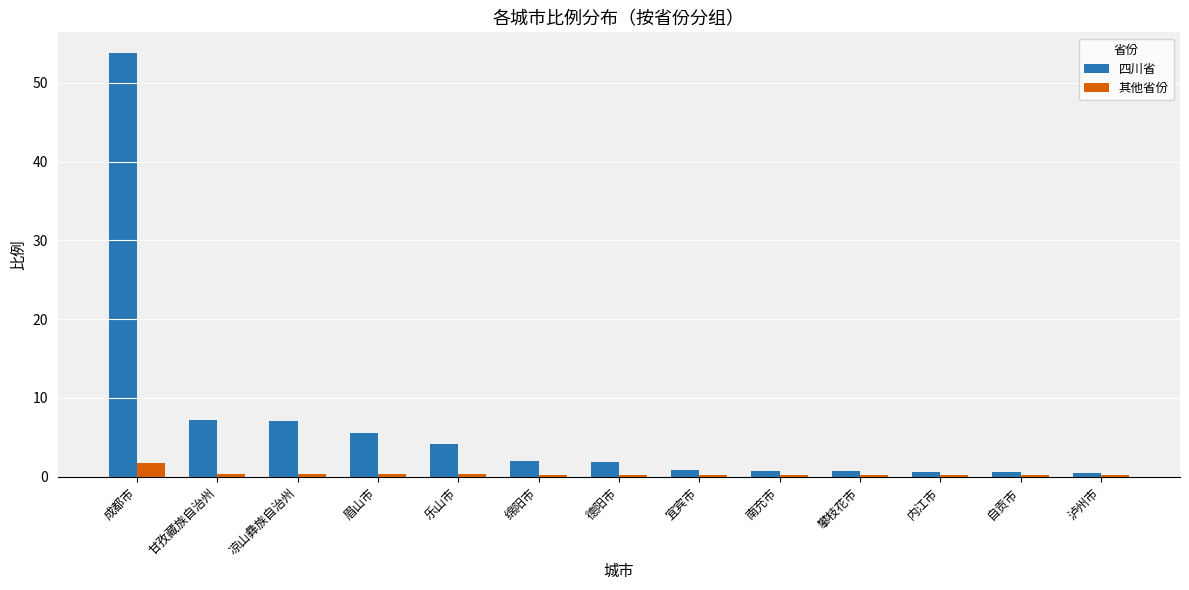

Rank the series by their average value, from lowest to highest.

其他省份, 四川省